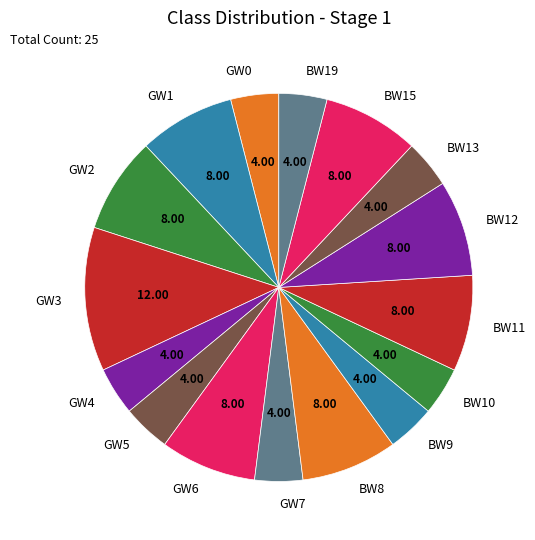

How many segments does this pie chart have?

16